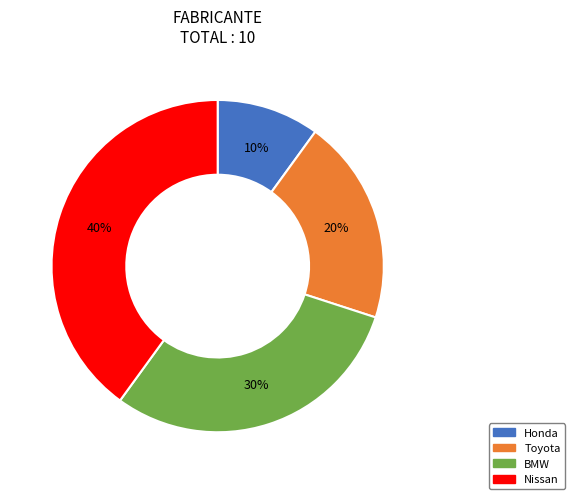

Which has a higher value, BMW or Nissan?

Nissan